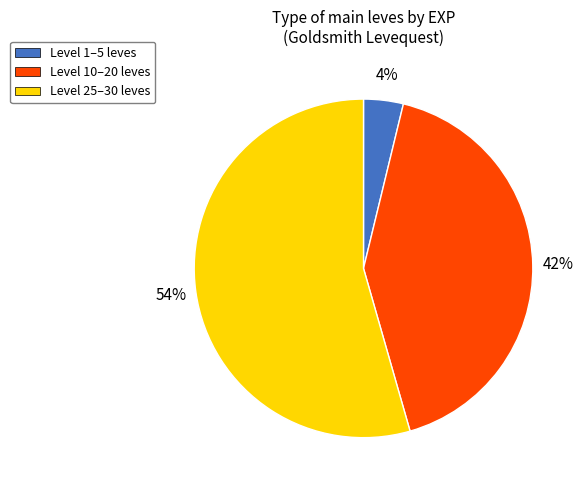

Between Level 25–30 leves and Level 1–5 leves, which is larger?

Level 25–30 leves